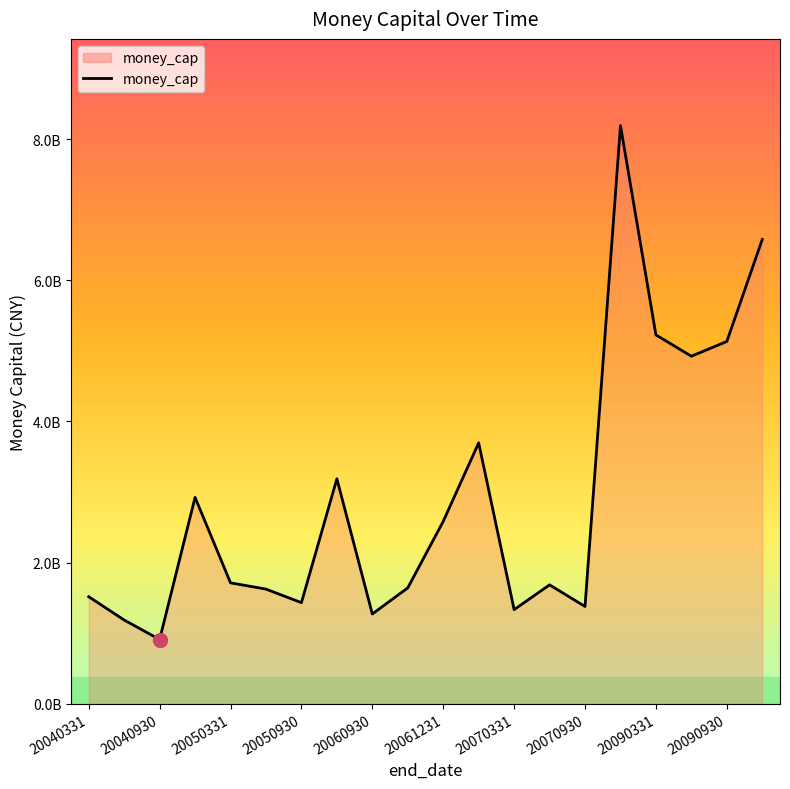

Does the chart display data point markers on the line(s)?

No